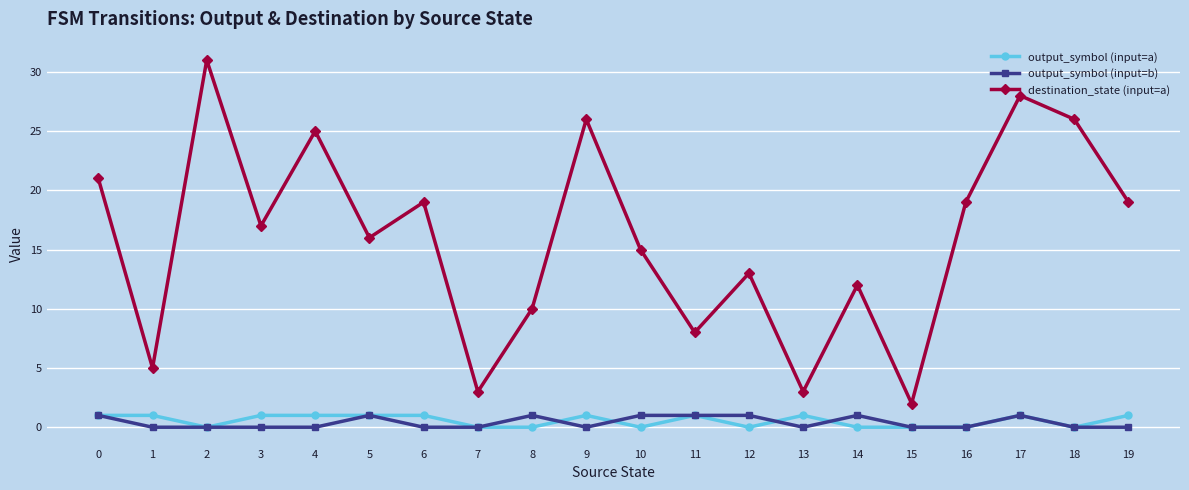

At which category does destination_state (input=a) reach its first local peak?

2